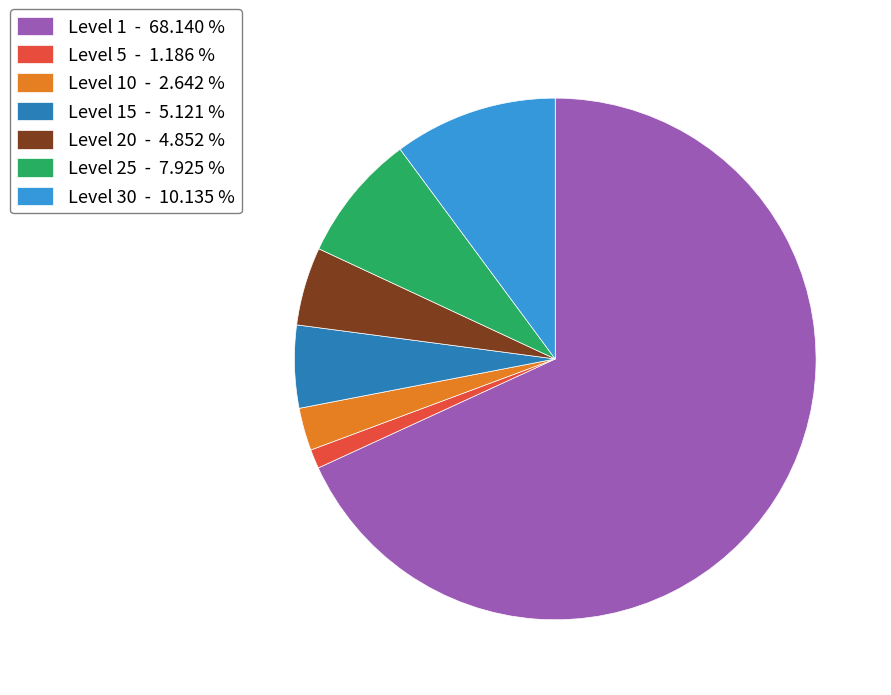

Which has a higher value, Level 25 - 7.925 % or Level 30 - 10.135 %?

Level 30 - 10.135 %